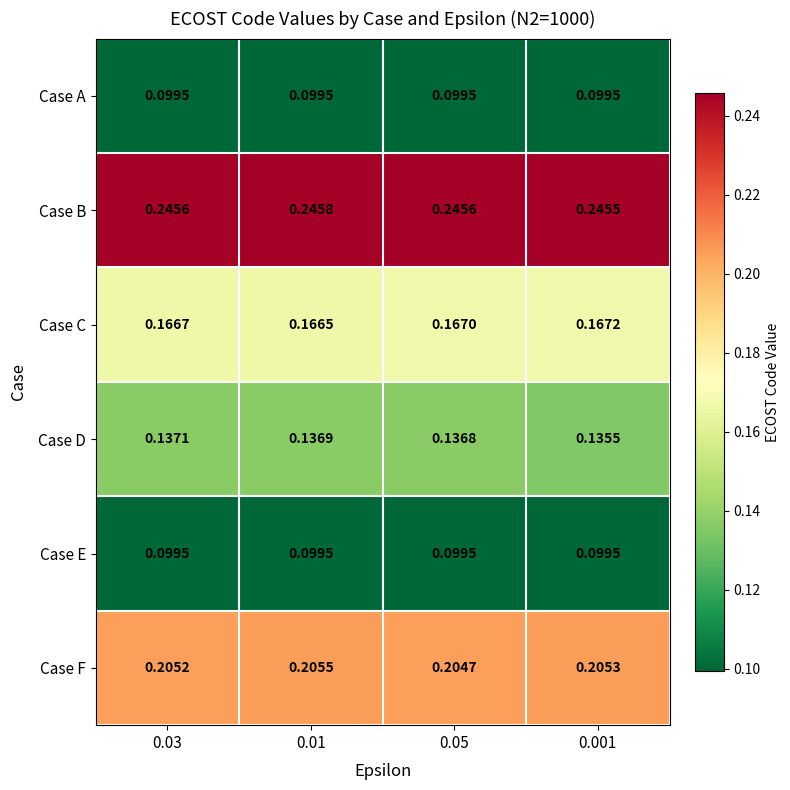

Between 0.03 and 0.001, which series saw the biggest shift?

Case D